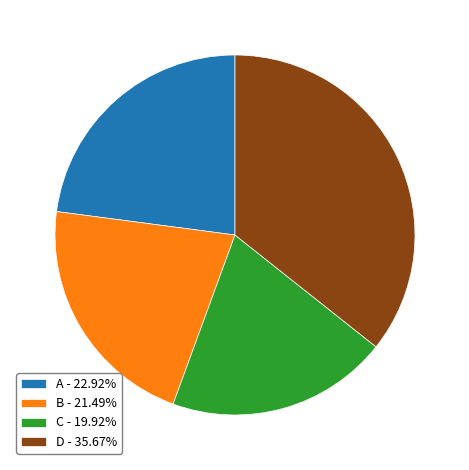

Does any single category account for the majority?

No